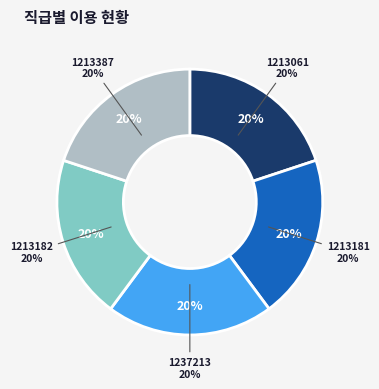

True or false: 1213061 accounts for 31% of the total.

False